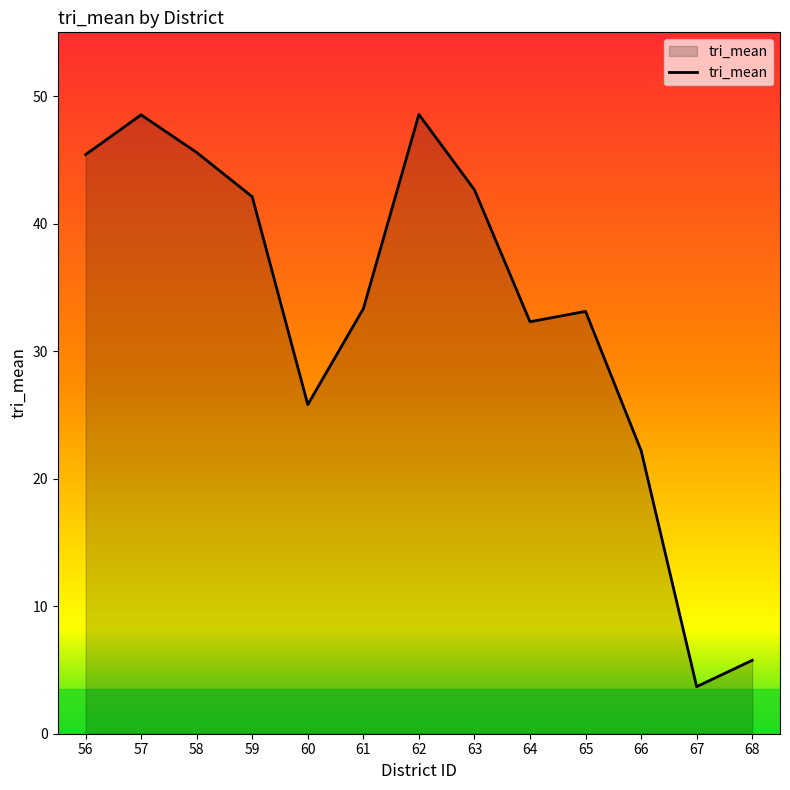

The chart shows a value of 48.6 at 62. True or false?

True